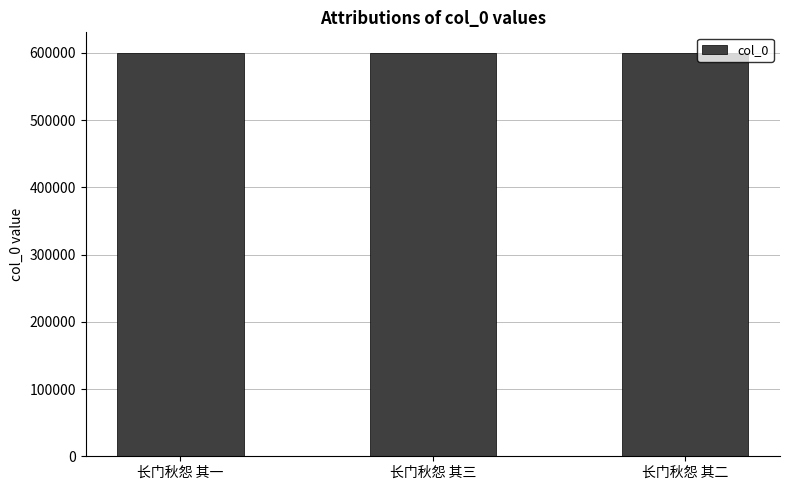

What is the approximate value at 长门秋怨 其三?

600708